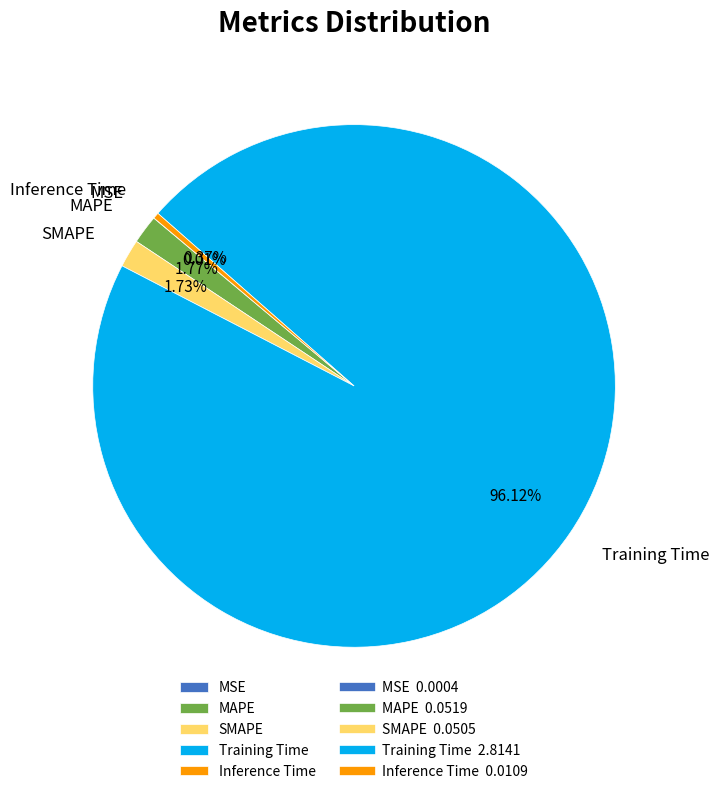

What is the largest slice in the pie chart?

Training Time